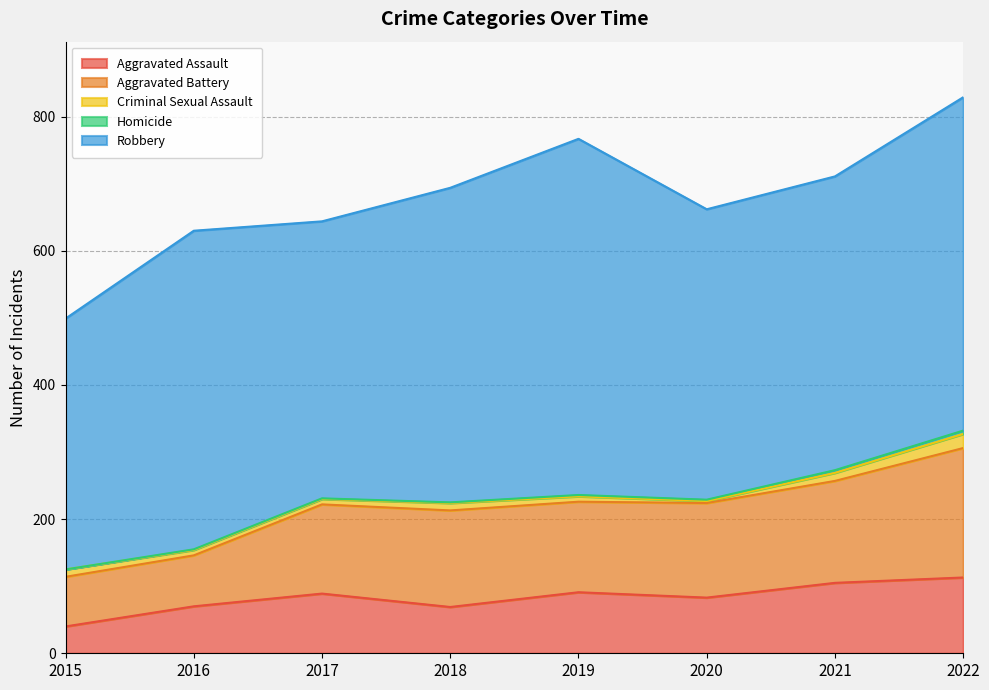

What is the highest value of the Aggravated Battery series?

193